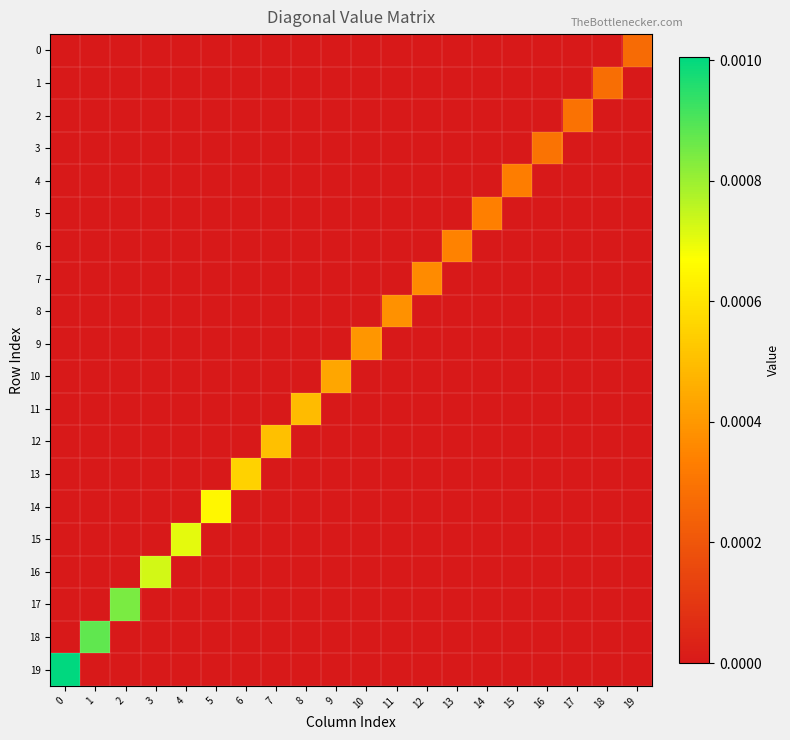

List the series in order of their peak value, highest first.

19, 18, 17, 16, 15, 14, 13, 12, 11, 10, 9, 8, 7, 6, 5, 4, 3, 2, 1, 0